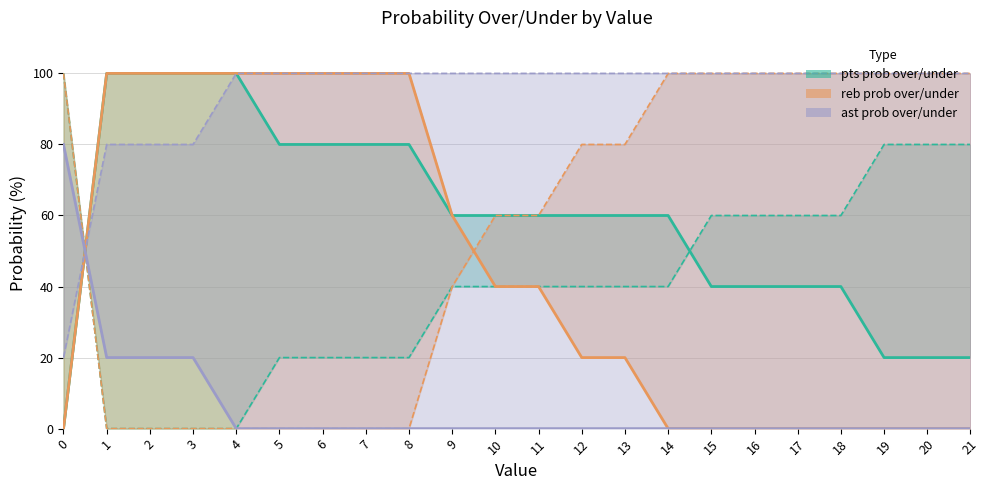

What is the average value of the ast prob under series?

94